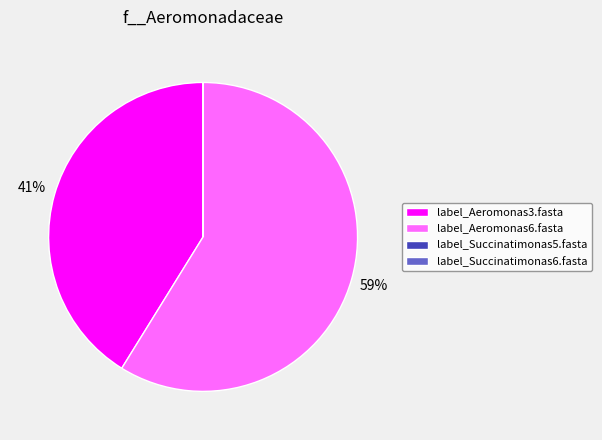

True or false: label_Aeromonas6.fasta accounts for 59% of the total.

True